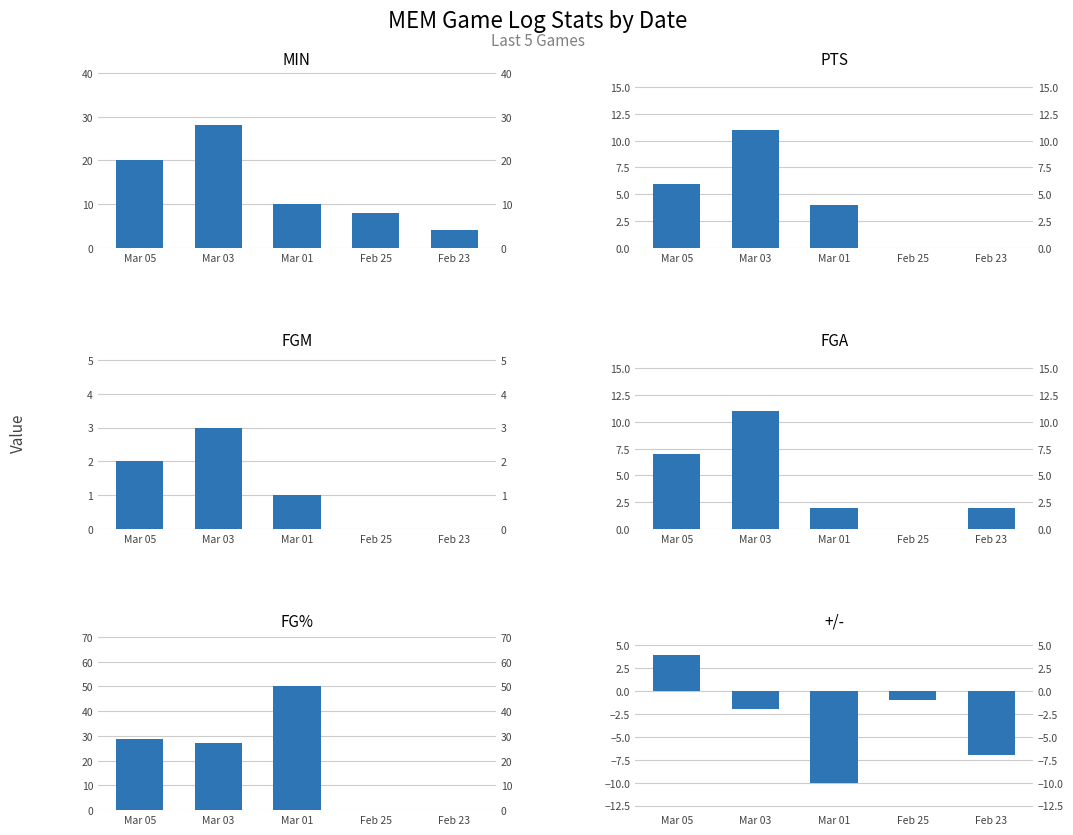

Reading left to right, what are all the values shown in this chart?

MIN: Mar 05=20.0	Mar 03=28.0	Mar 01=10.0	Feb 25=8.0	Feb 23=4.0
PTS: Mar 05=6.0	Mar 03=11.0	Mar 01=4.0	Feb 25=0.0	Feb 23=0.0
FGM: Mar 05=2.0	Mar 03=3.0	Mar 01=1.0	Feb 25=0.0	Feb 23=0.0
FGA: Mar 05=7.0	Mar 03=11.0	Mar 01=2.0	Feb 25=0.0	Feb 23=2.0
FG%: Mar 05=28.6	Mar 03=27.3	Mar 01=50.0	Feb 25=0.0	Feb 23=0.0
+/-: Mar 05=4.0	Mar 03=-2.0	Mar 01=-10.0	Feb 25=-1.0	Feb 23=-7.0